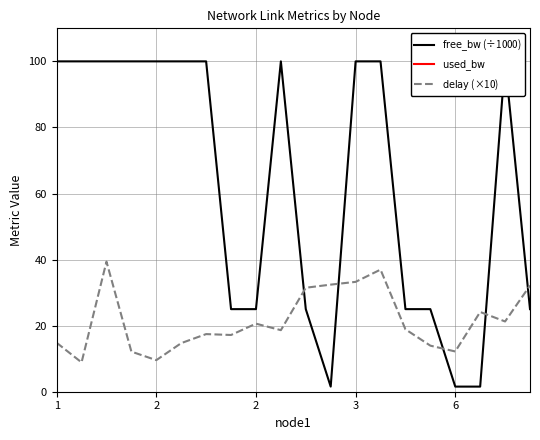

The value of $\mathrm{used\_bw}$ at 2 is 51.5. True or false?

False